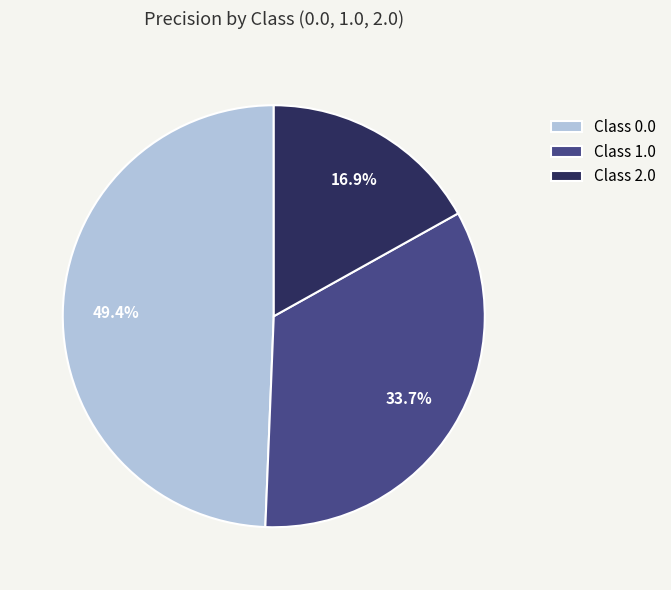

Rank the categories by value from lowest to highest.

Class 2.0, Class 1.0, Class 0.0